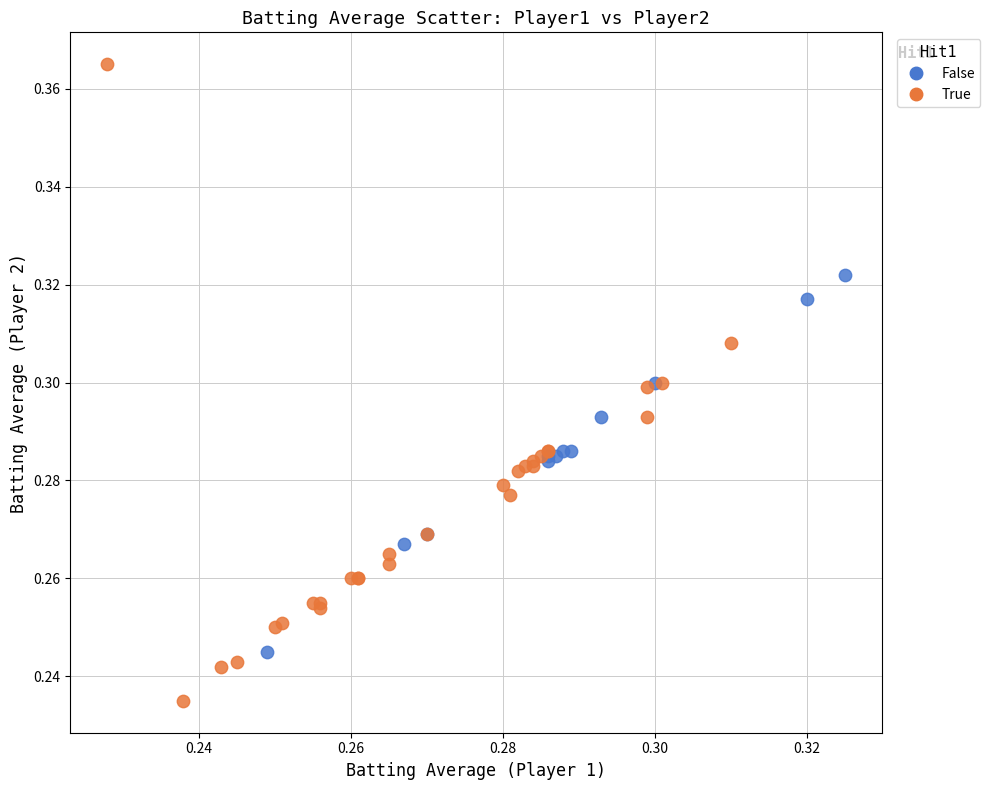

Which series reaches the maximum Y coordinate?

True